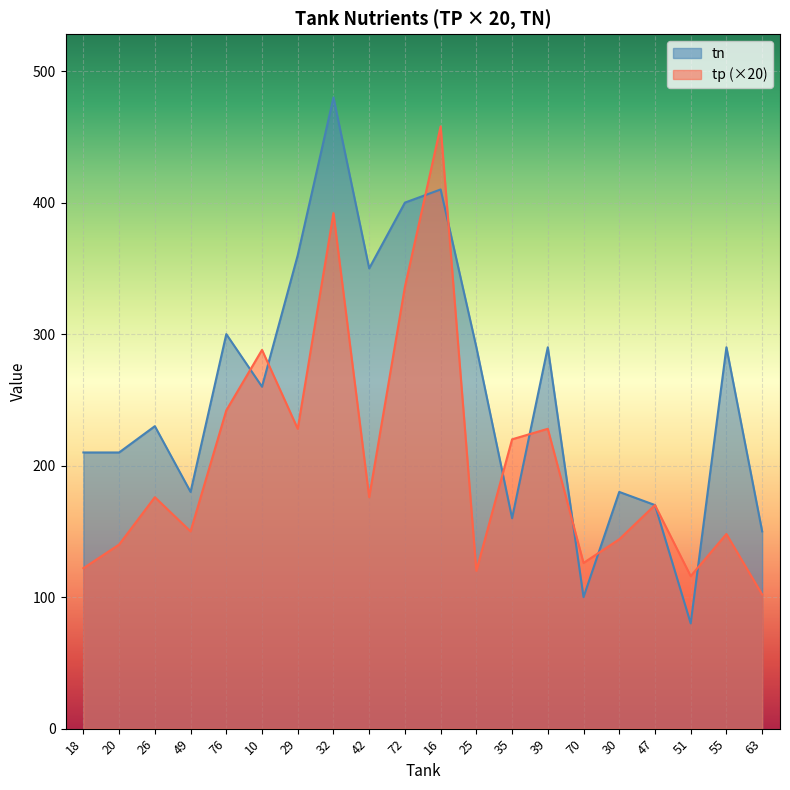

Reading left to right, list all the values displayed in this chart.

tp: 18=122	20=140	26=176	49=150	76=242	10=288	29=228	32=392	42=176	72=336	16=458	25=120	35=220	39=228	70=126	30=144	47=170	51=116	55=148	63=102
tn: 18=210	20=210	26=230	49=180	76=300	10=260	29=360	32=480	42=350	72=400	16=410	25=290	35=160	39=290	70=100	30=180	47=170	51=80	55=290	63=150